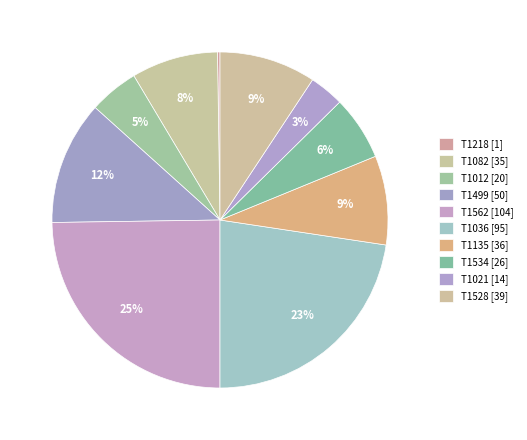

Rank the categories by value from lowest to highest.

T1218, T1021, T1012, T1534, T1082, T1135, T1528, T1499, T1036, T1562